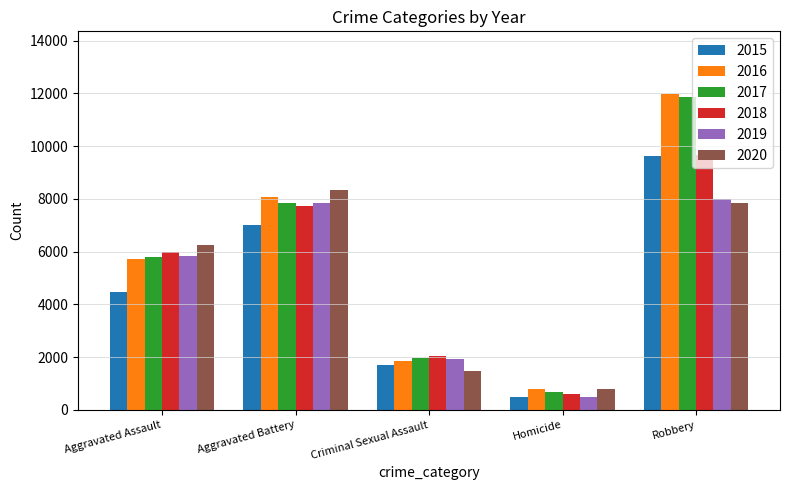

Between Criminal Sexual Assault and Robbery, which series saw the biggest shift?

2016